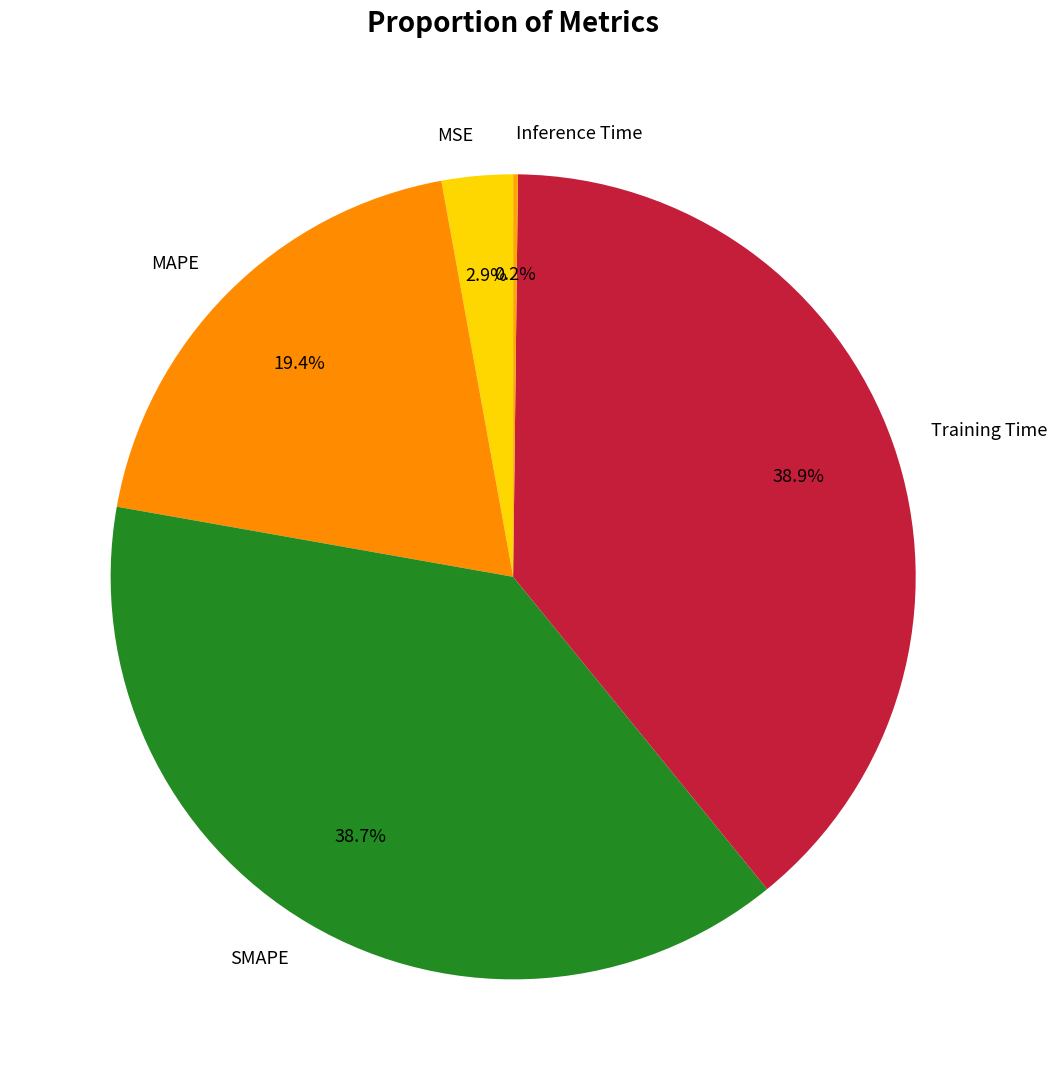

Does MAPE account for over 50% of the chart?

No